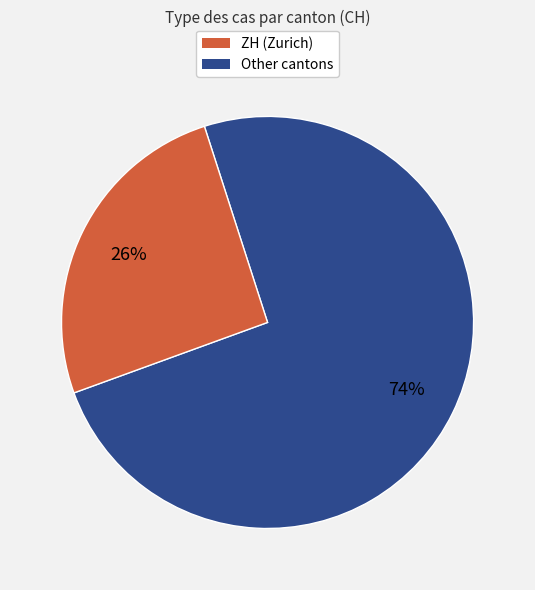

Is there any slice that represents more than half of the pie?

Yes